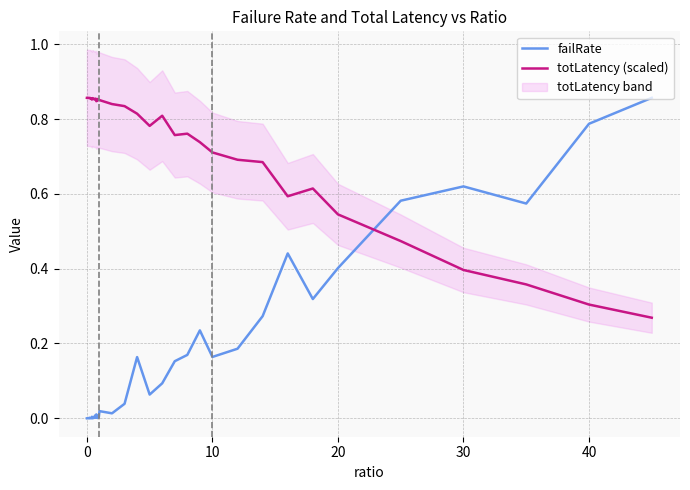

How many distinct data groups are displayed?

2